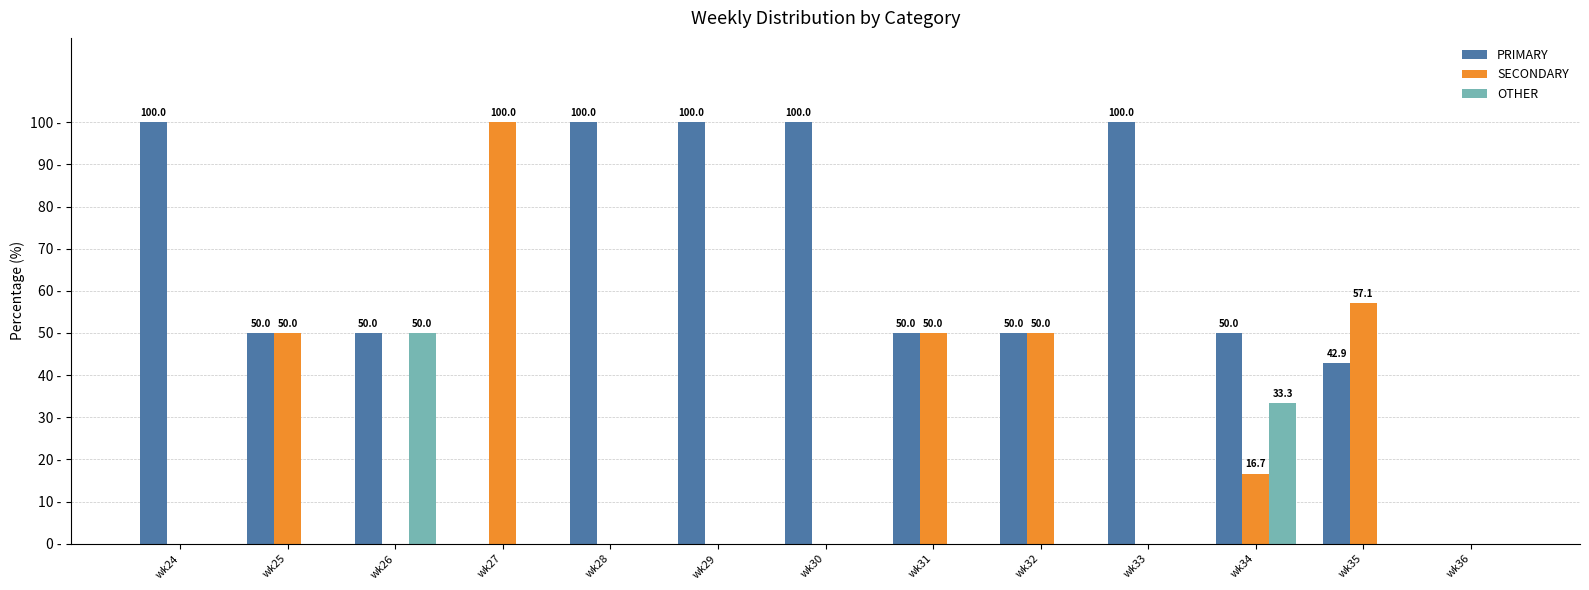

Are the bars grouped side by side (vs. stacked)?

Yes